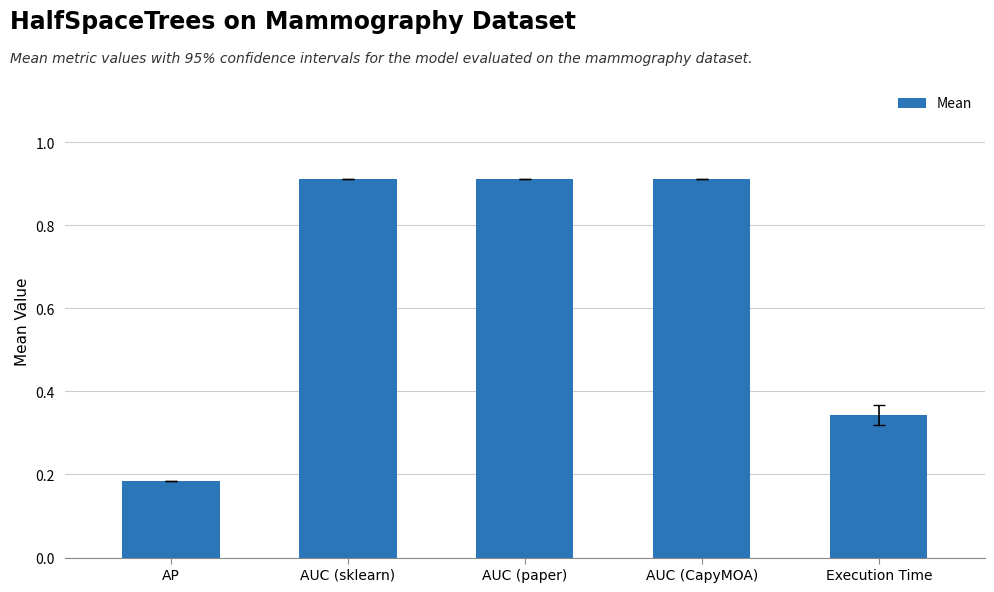

Which label corresponds to the smallest value in the chart?

AP